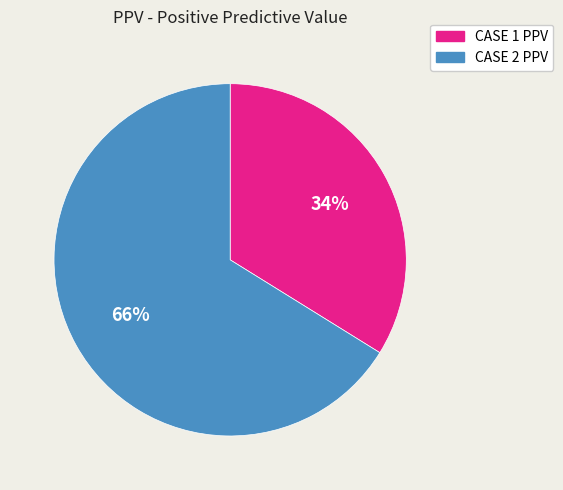

To the nearest percent, what is the difference between the CASE 2 PPV and CASE 1 PPV slice percentages?

32%